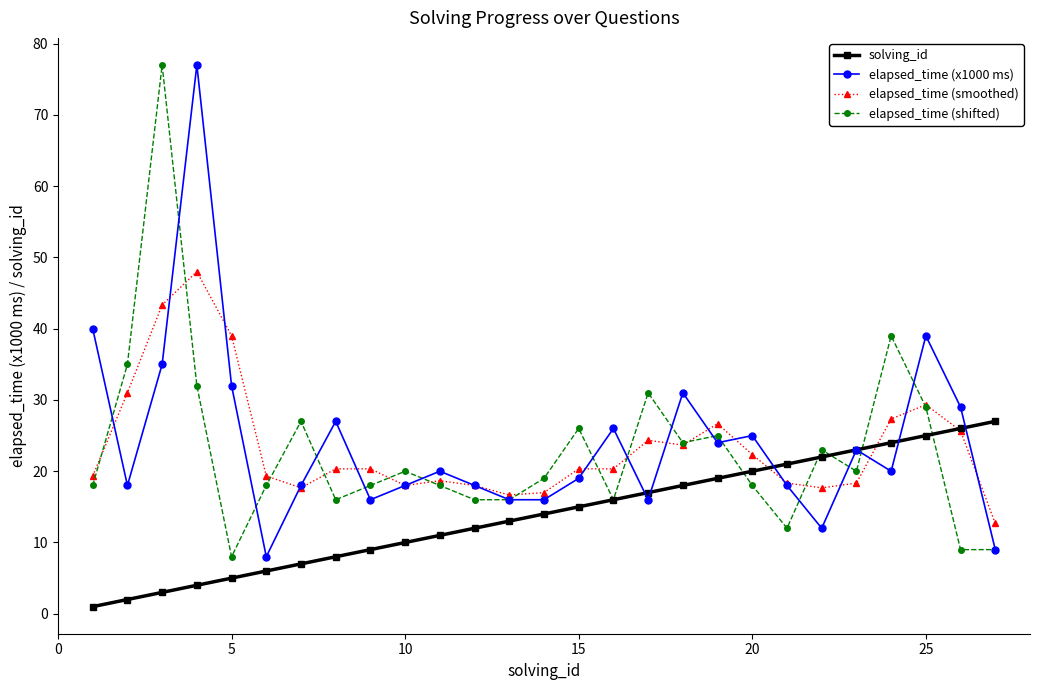

True or false: elapsed_time (shifted) and solving_id intersect in this chart.

True